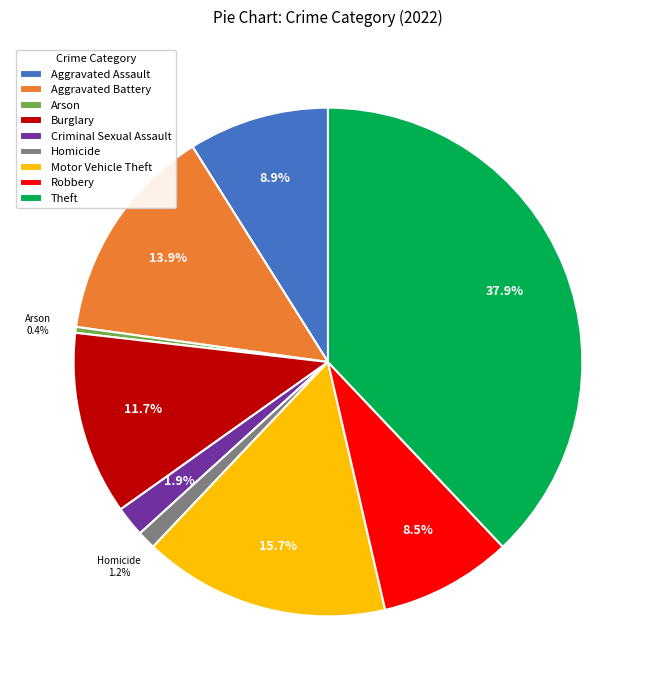

Does Aggravated Battery represent more than half of the total?

No